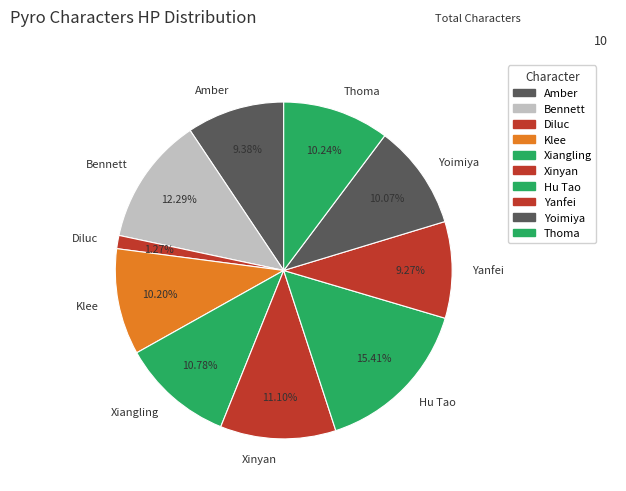

Is Xinyan the majority of the pie?

No